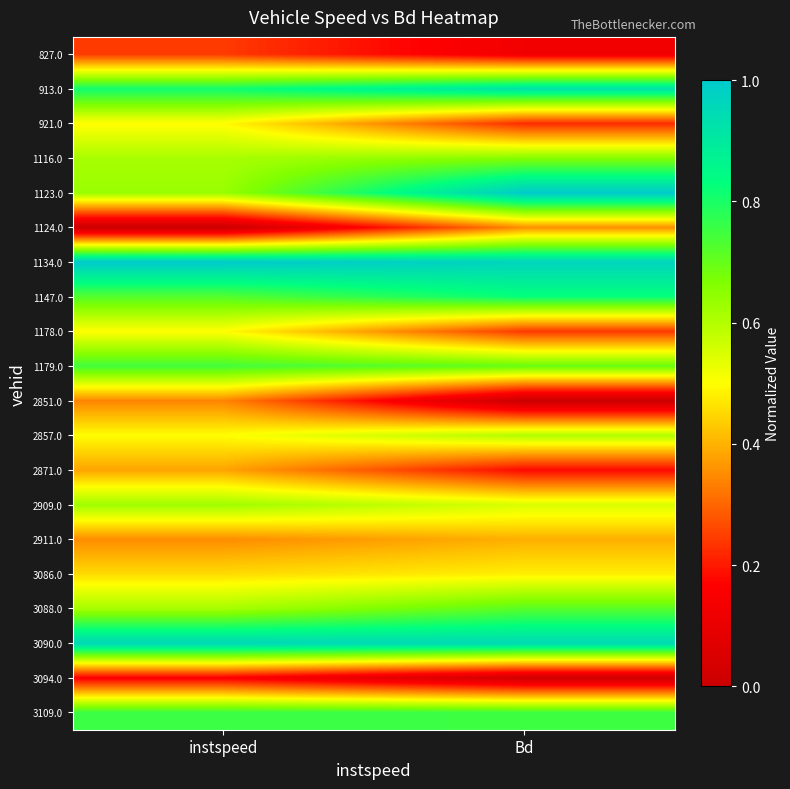

What is the maximum value shown in the chart?

1.0